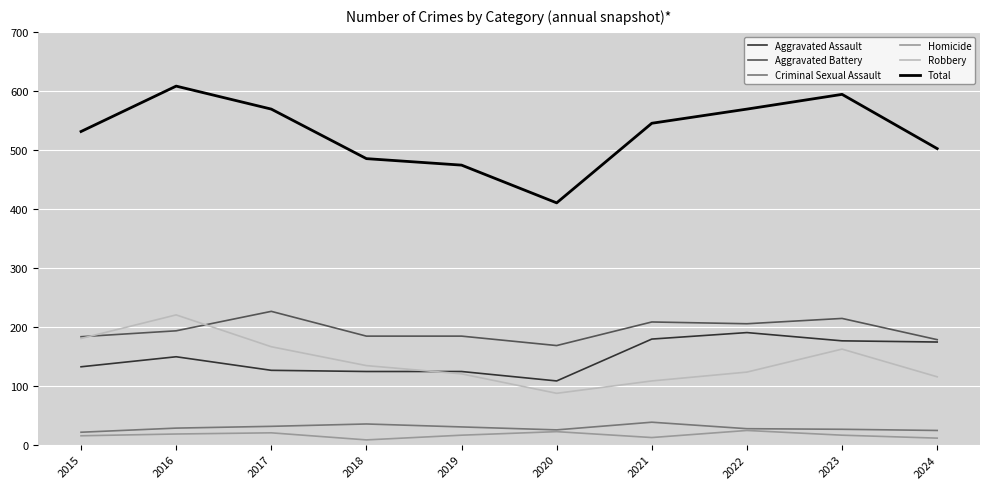

What is the approximate value of Total at 2022?

569